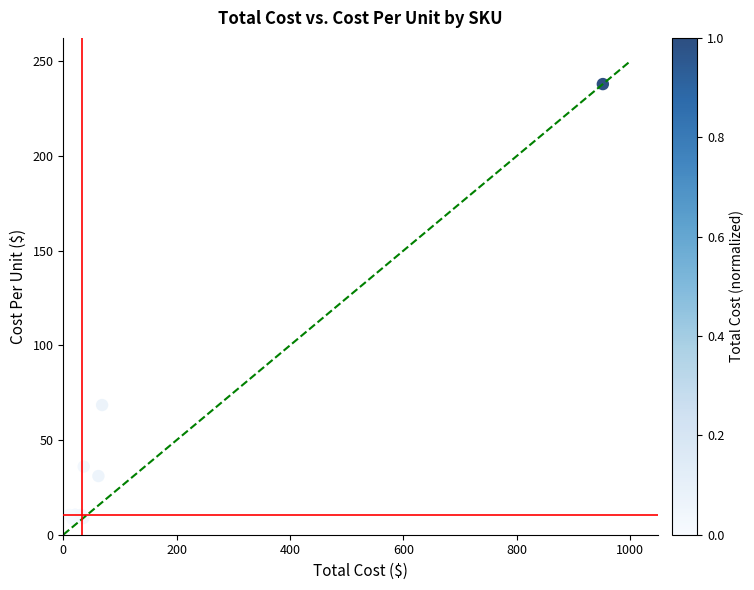

What Y value in the scatter plot is closest to 123?

68.5